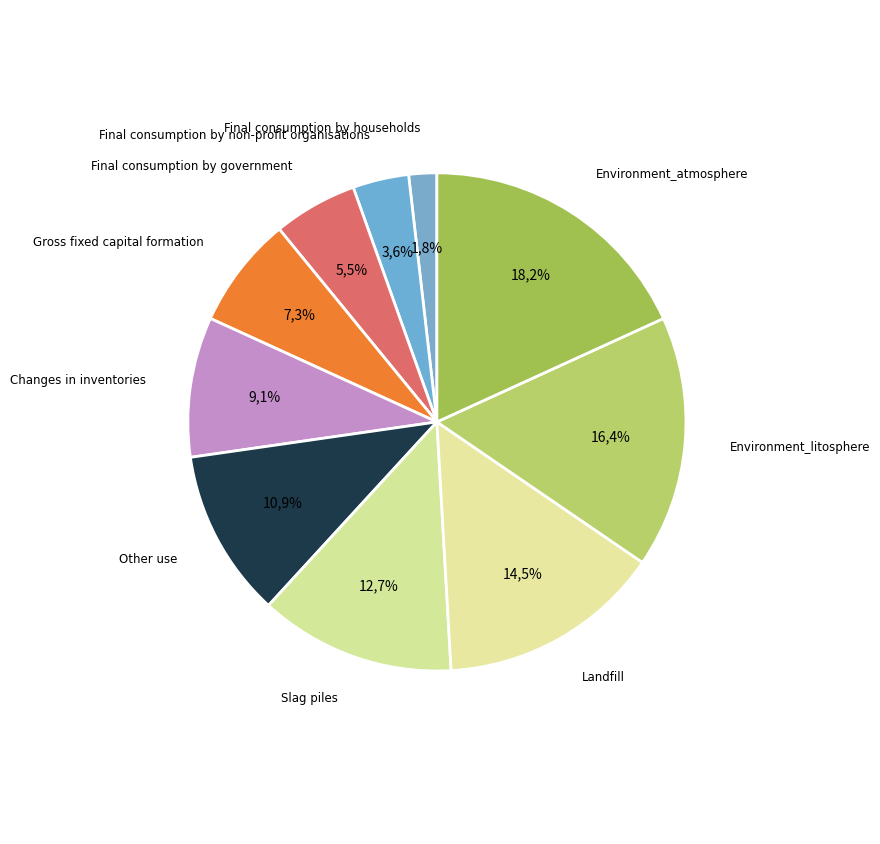

Approximately how many times larger is the value at Landfill compared to Final consumption by government?

2.7